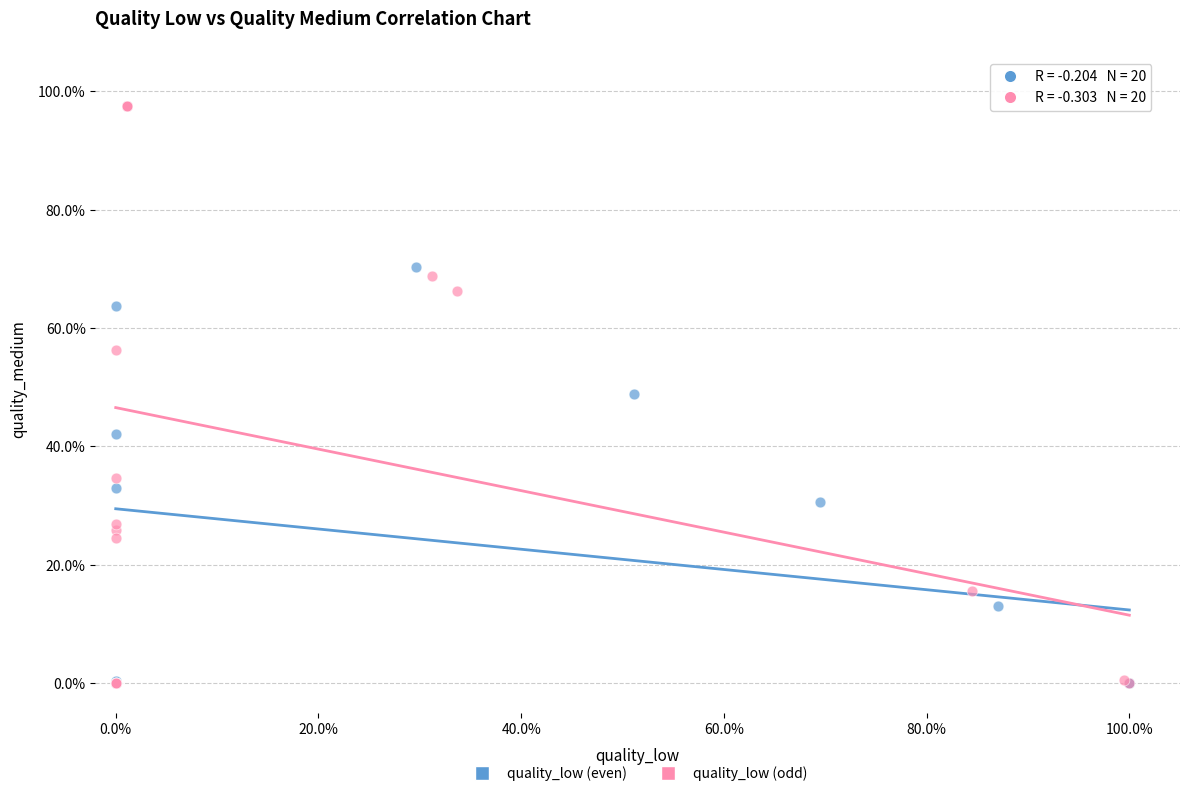

What are all the series names shown in the legend?

quality_low (even), quality_low (odd)